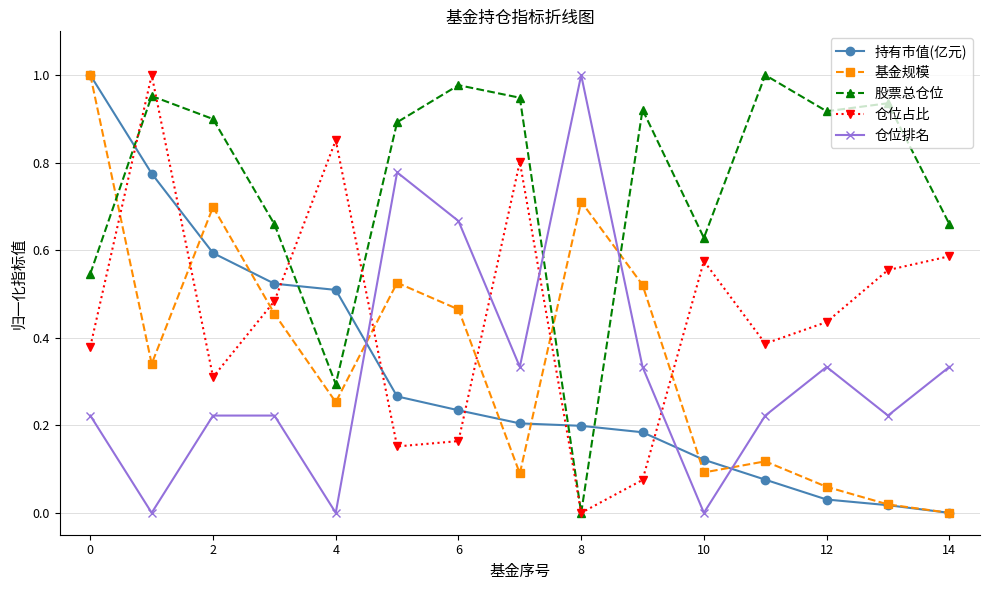

How many interior local valleys does the 仓位占比 series have?

4